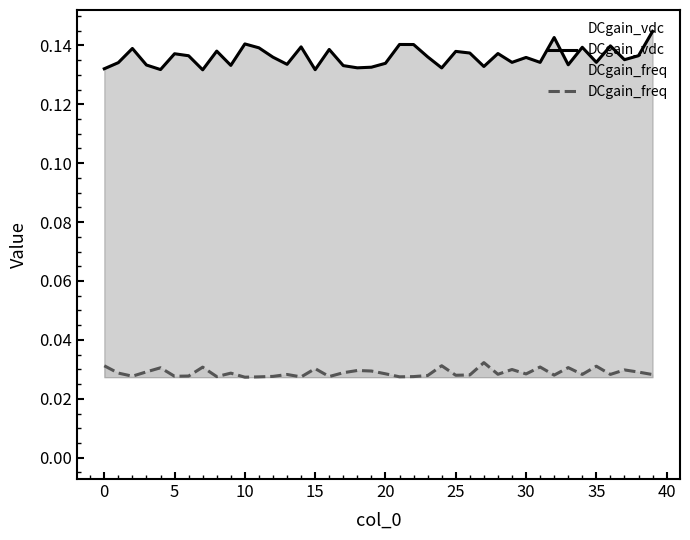

What is the label of the 13th point from the right?

27